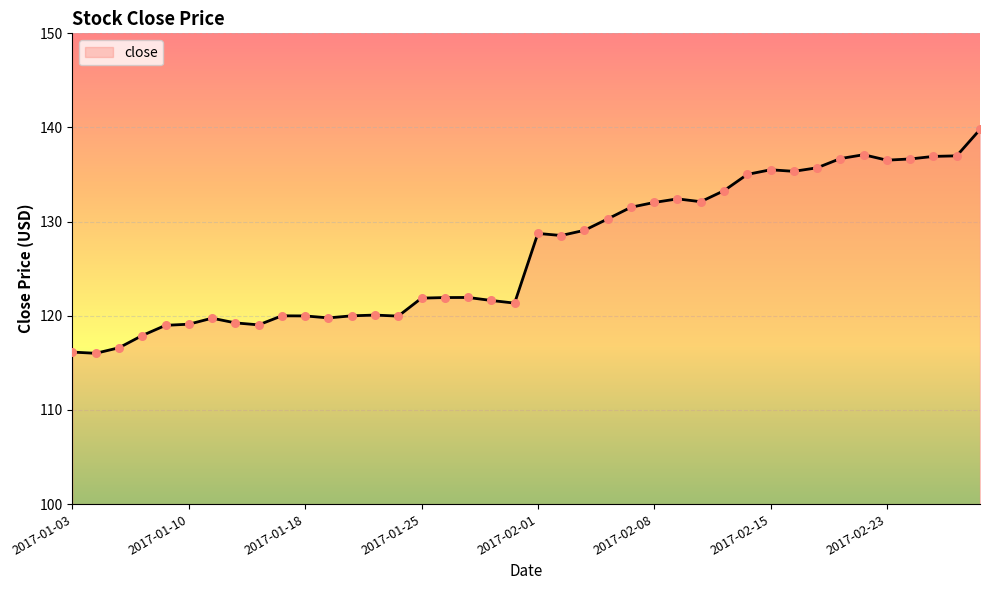

What is the difference between the maximum and minimum values?

23.8